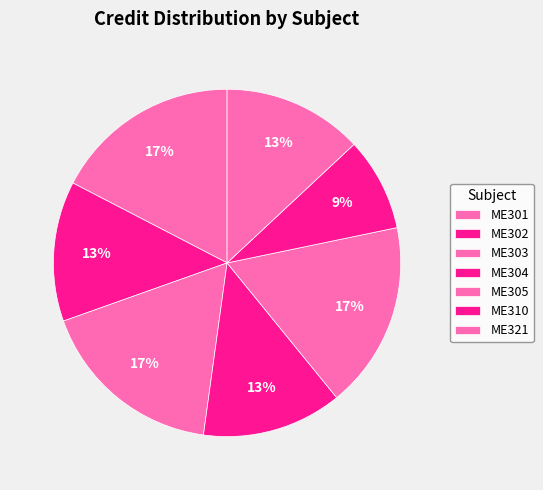

To the nearest percent, what percentage of the pie is ME303?

17%